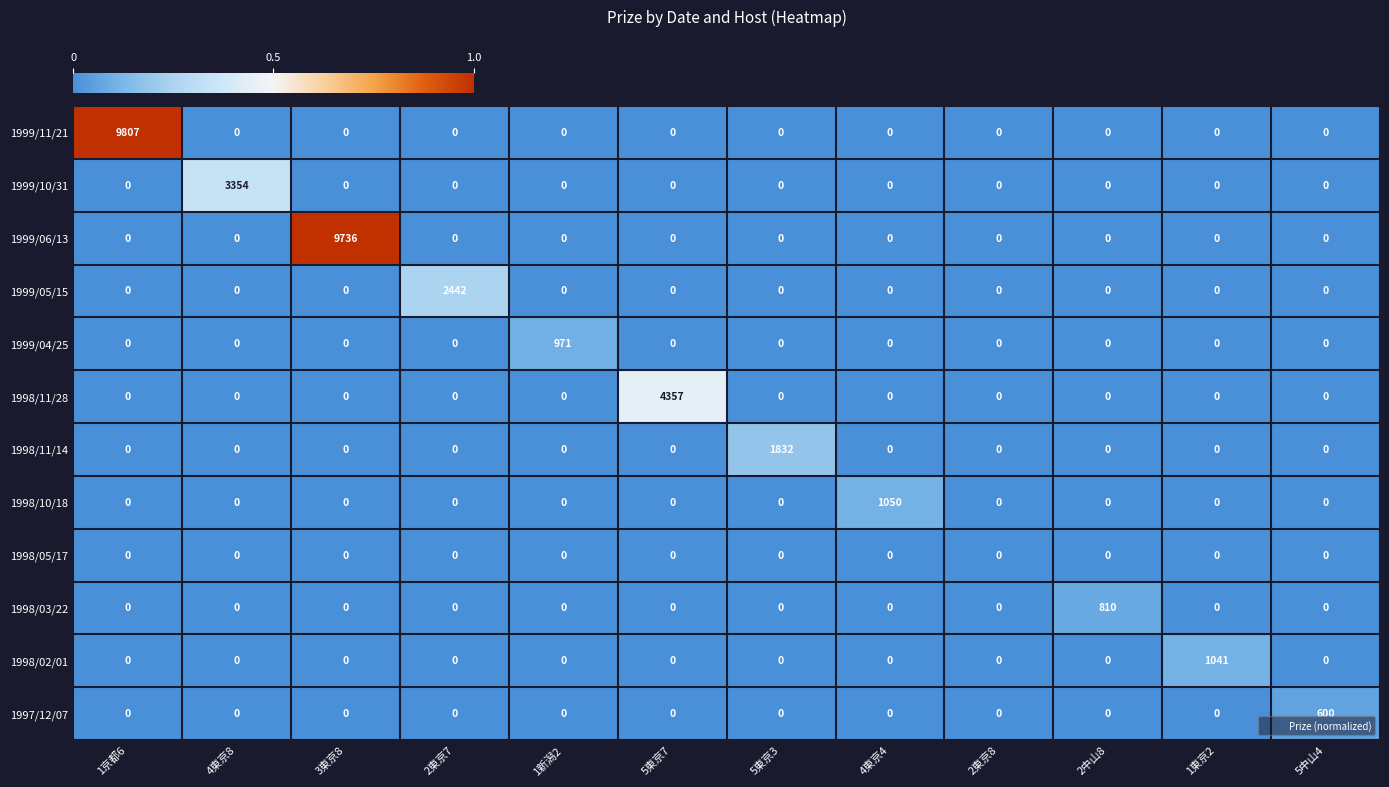

How many values in 1998/02/01 are above zero?

1